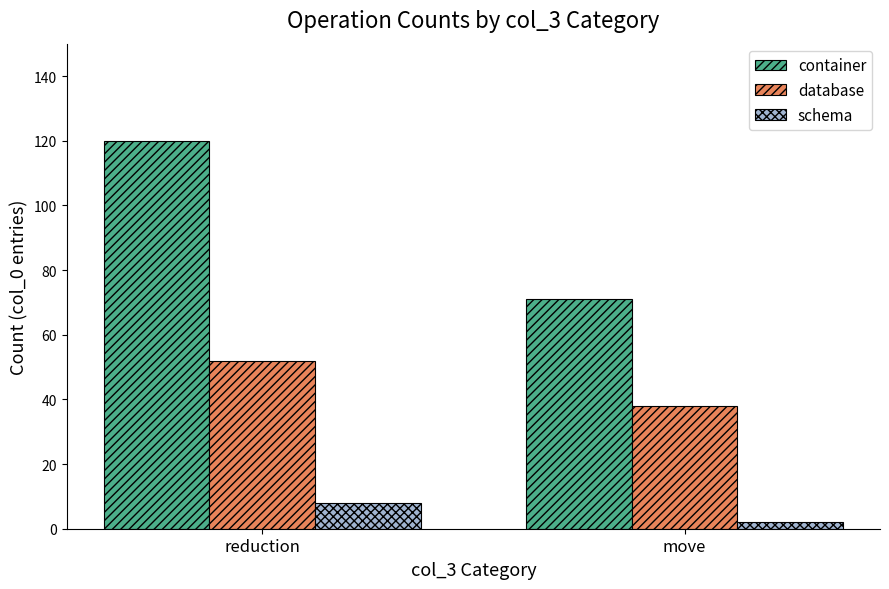

What is the spread (max minus min) of values at reduction?

112